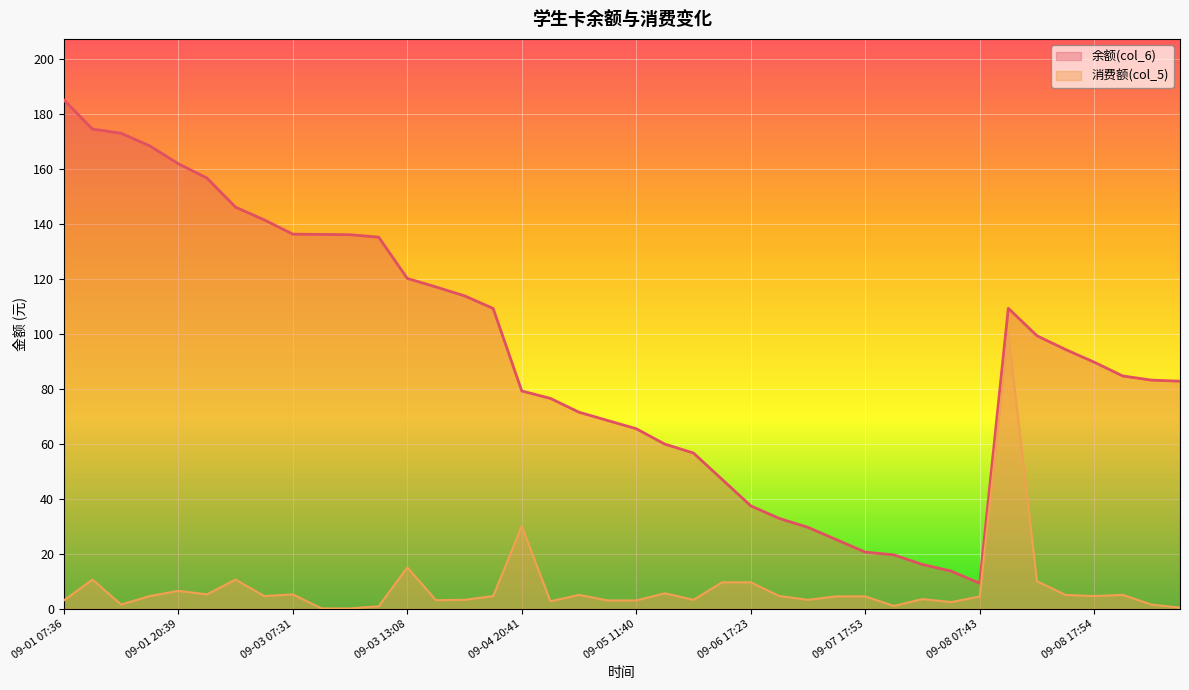

Reading left to right, list all the values displayed in this chart.

余额(col_6): 185.0	174.4	172.9	168.3	161.8	156.6	146.0	141.4	136.2	136.1	136.0	135.1	120.1	117.0	113.8	109.2	79.2	76.5	71.4	68.4	65.4	59.8	56.6	47.0	37.4	32.8	29.6	25.1	20.6	19.6	16.1	13.7	9.2	109.2	99.2	94.2	89.7	84.6	83.1	82.7
消费额(col_5): 3.0	10.6	1.5	4.6	6.5	5.2	10.6	4.6	5.2	0.1	0.1	0.9	15.0	3.1	3.2	4.6	30.0	2.7	5.0	3.0	3.0	5.6	3.2	9.6	9.6	4.6	3.2	4.5	4.5	1.0	3.5	2.4	4.4	100.0	10.0	5.0	4.6	5.0	1.5	0.4